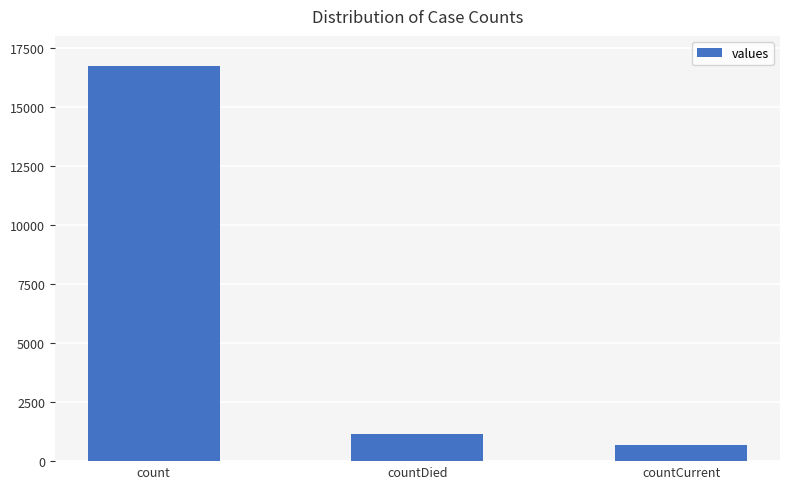

What is the label of the 1st bar from the right?

countCurrent